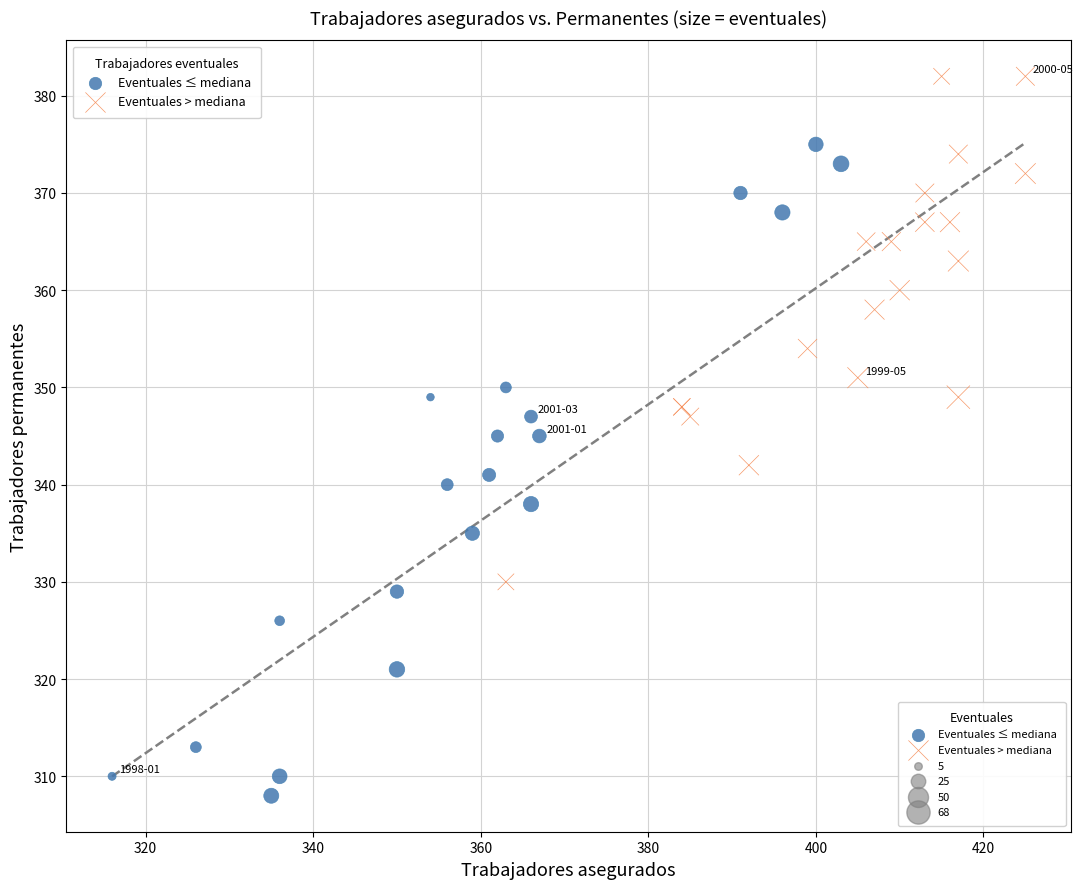

Which series reaches the maximum Y coordinate?

Eventuales > mediana